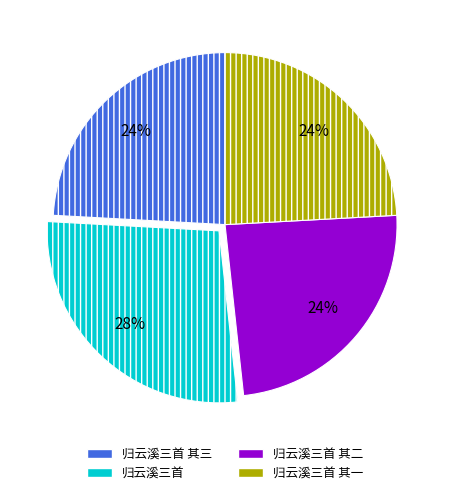

What is the largest slice in the pie chart?

归云溪三首